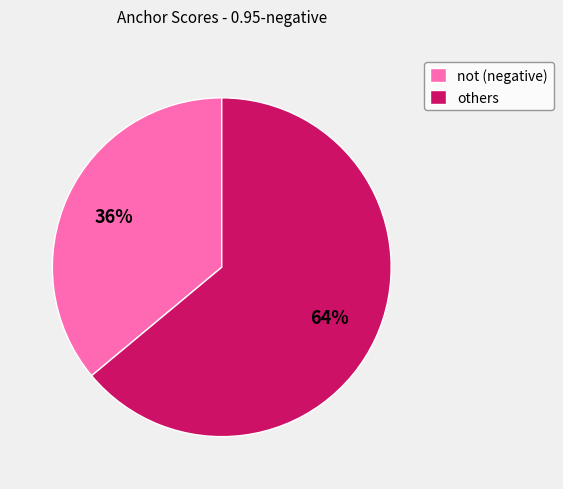

What is the ratio of the value at others to the value at not (negative)?

1.8